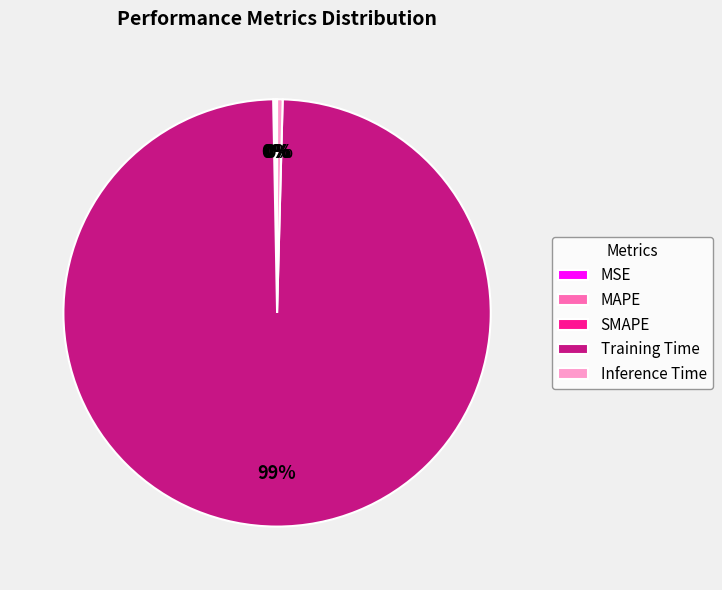

Which slice represents more than half of the pie?

Training Time